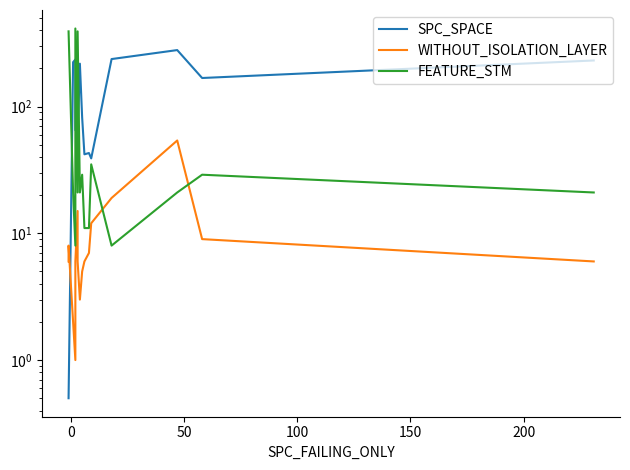

Which series ends up on top after the final intersection of SPC_SPACE and WITHOUT_ISOLATION_LAYER?

SPC_SPACE